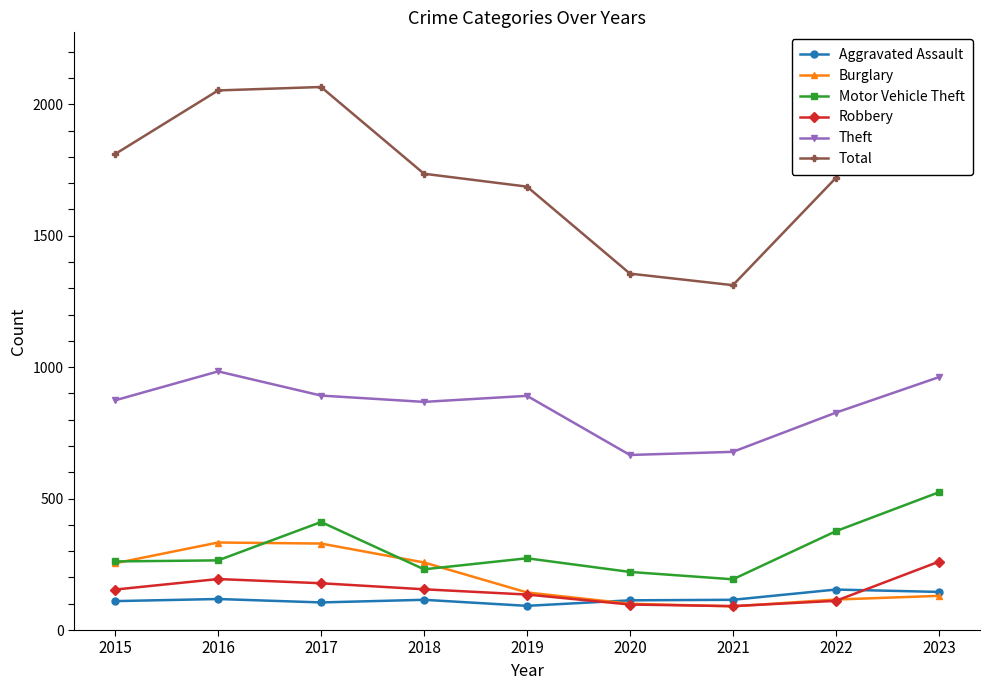

True or false: Total has more than 1 interior local peaks.

False